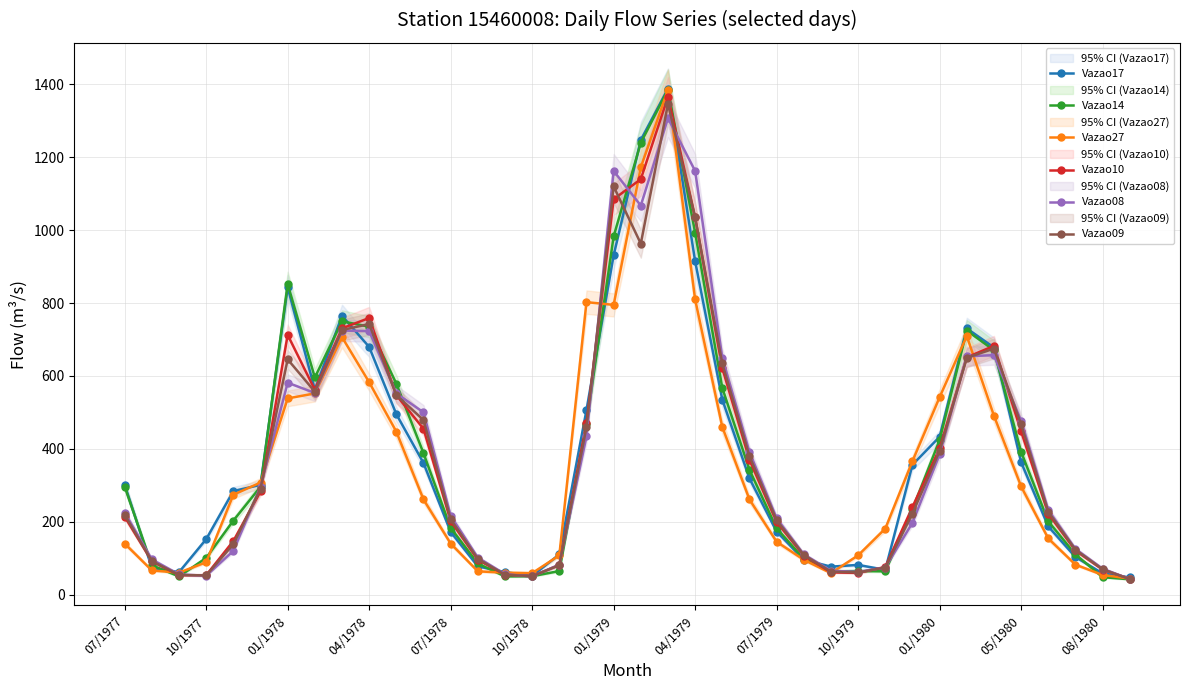

What is the difference between the second highest and second lowest values in the Vazao17 series?

1196.5